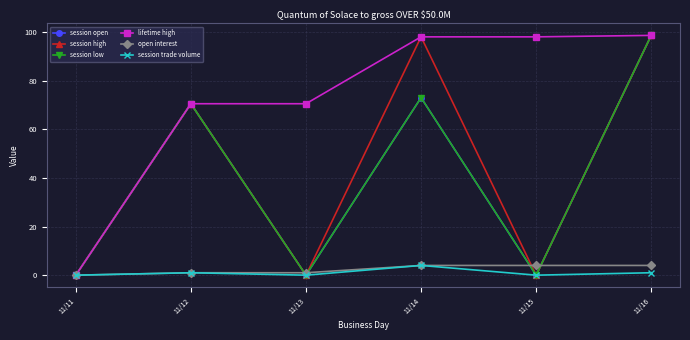

How many intersections are there between session low and open interest?

4